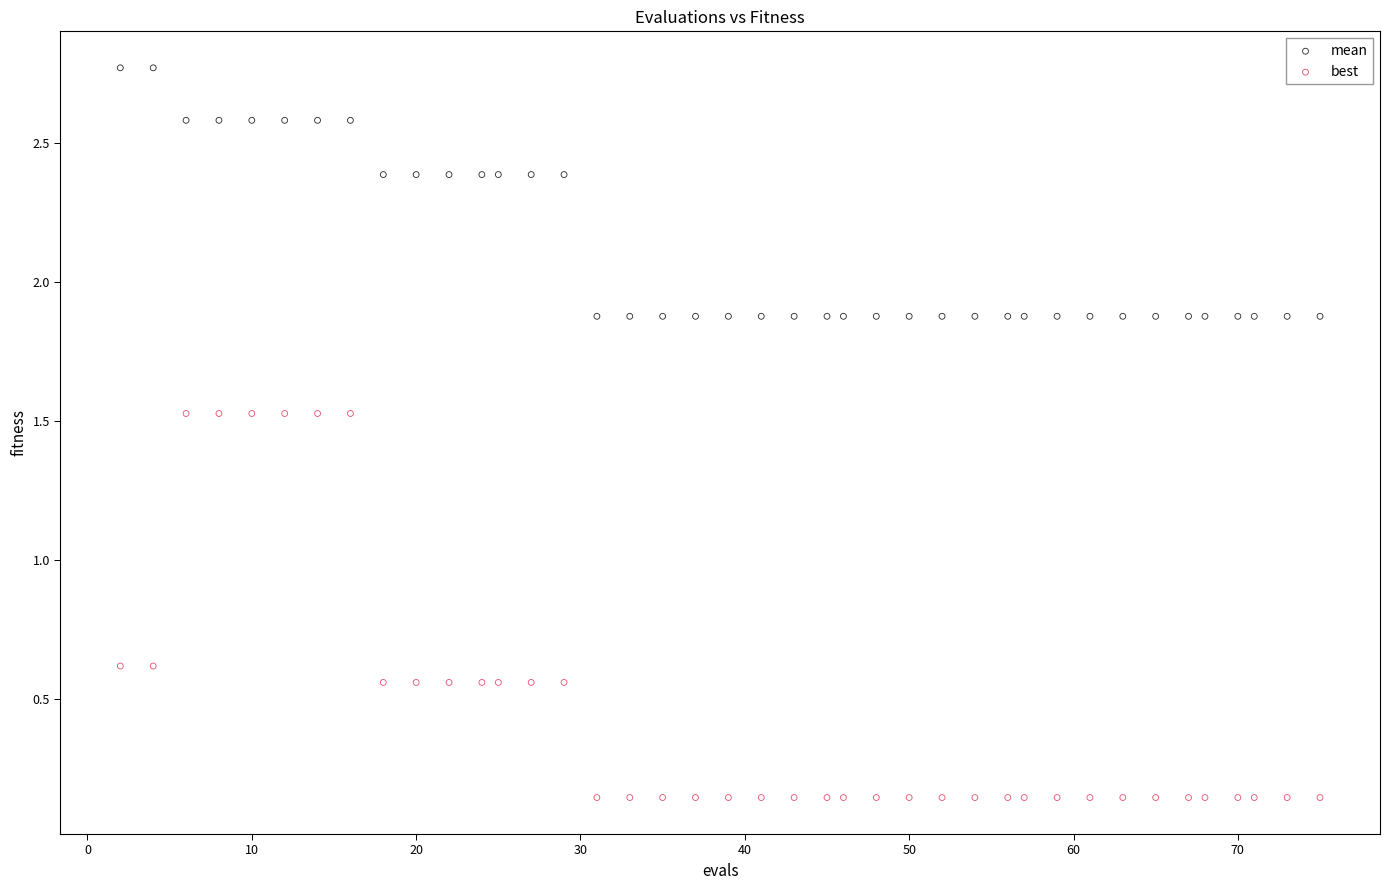

What are all the series names shown in the legend?

mean, best